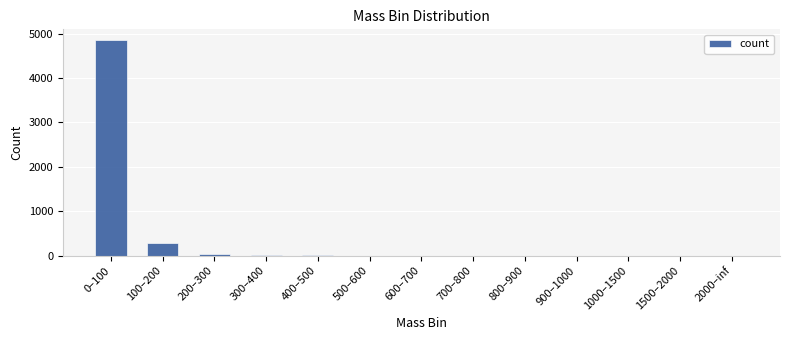

At which label is the value closest to 2428?

100–200